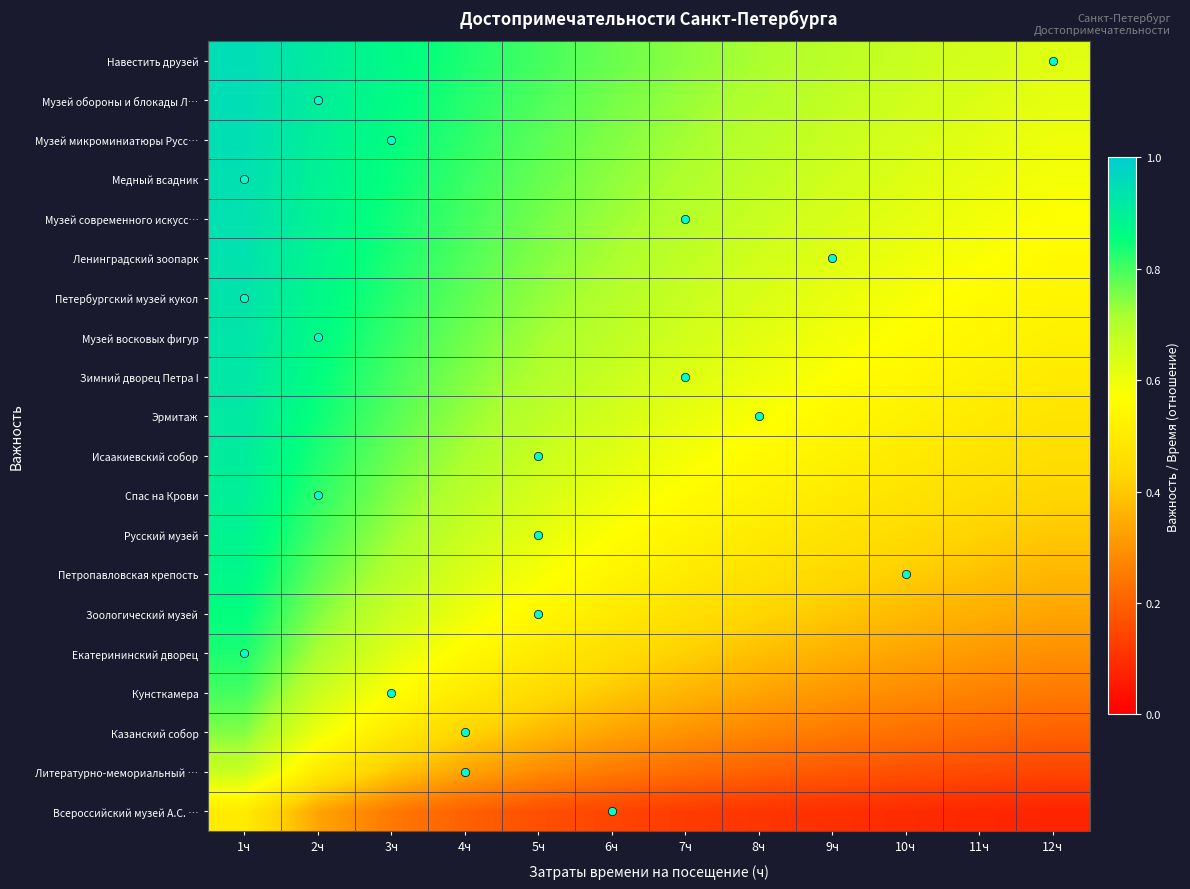

Which category has the lowest value across all series?

12ч